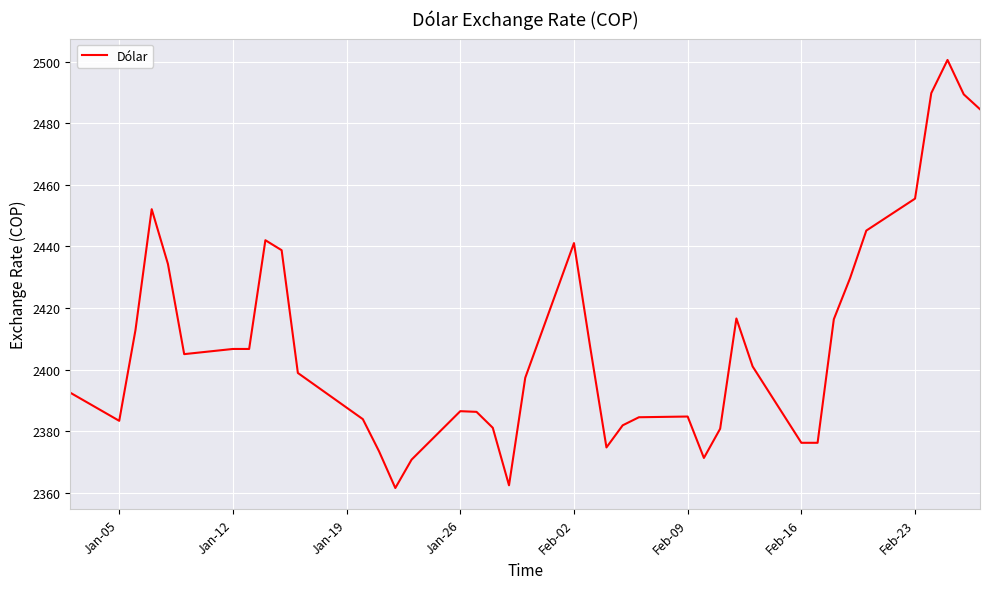

What is the minimum value shown in the chart?

2361.5